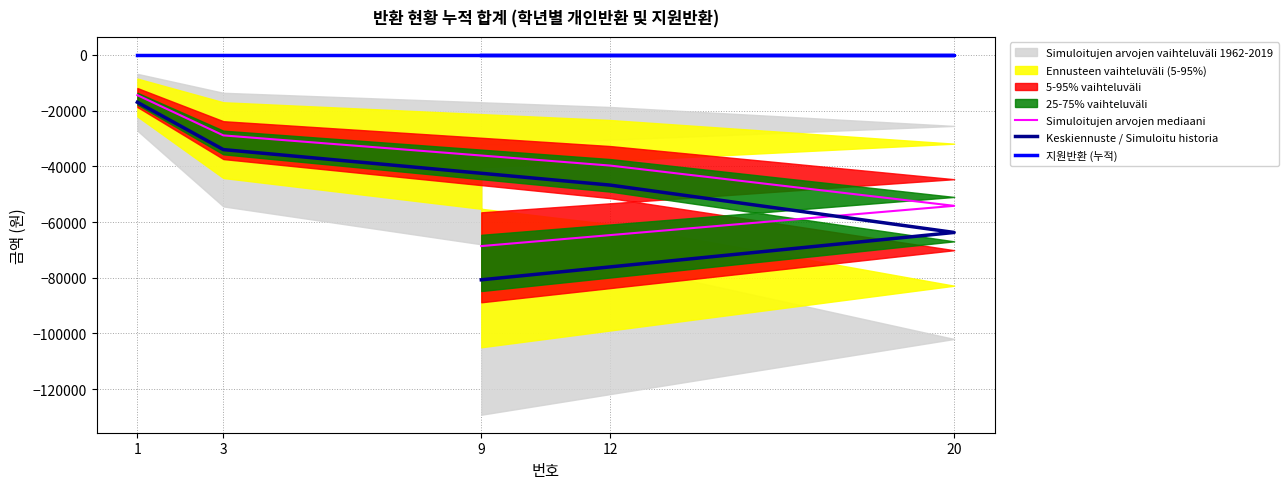

Is the value of 지원반환 (누적) at 9 greater than the value of Keskiennuste / Simuloitu historia at 12?

Yes